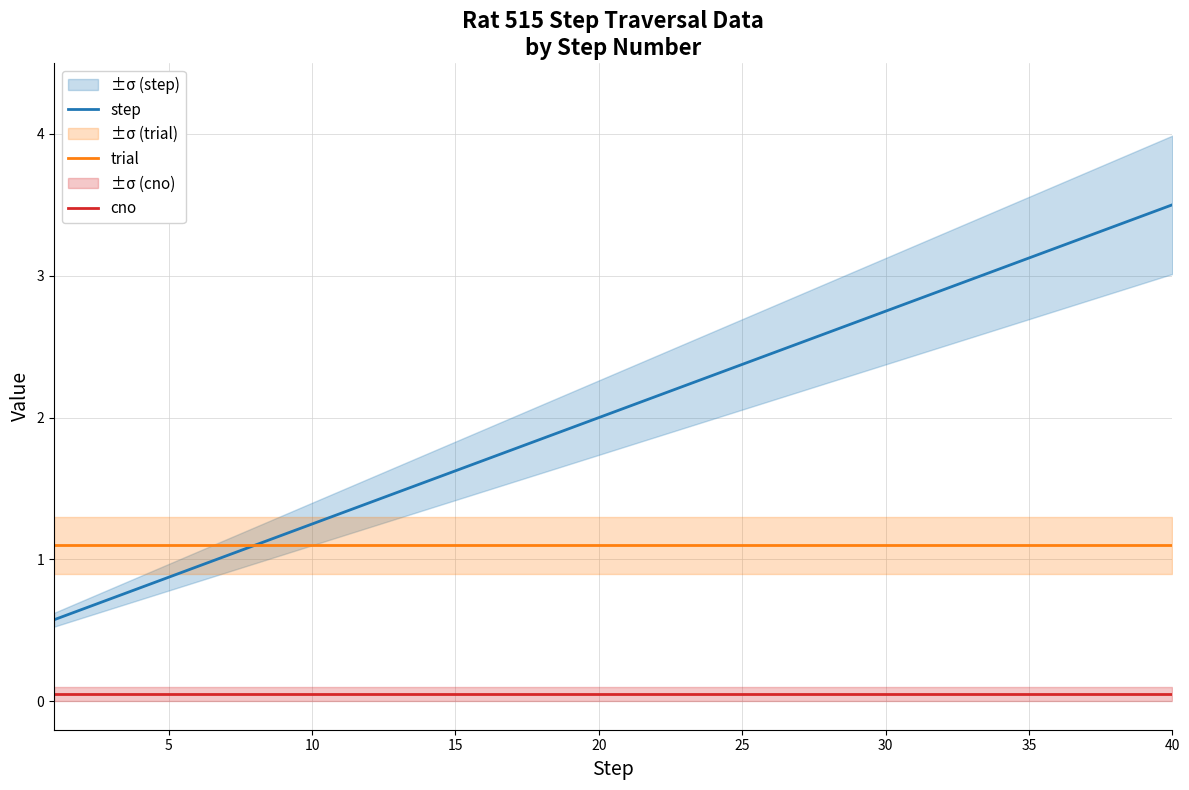

True or false: trial and cno intersect in this chart.

False